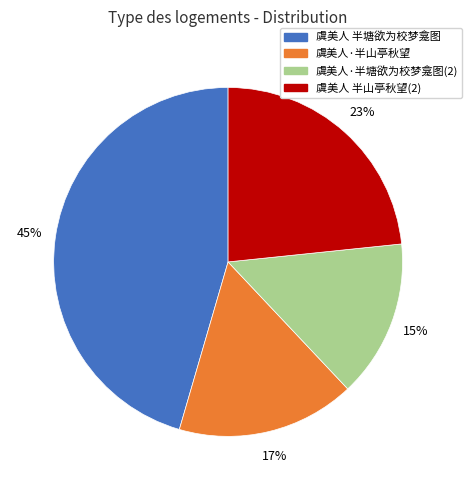

To the nearest percent, what is the average slice percentage?

25%